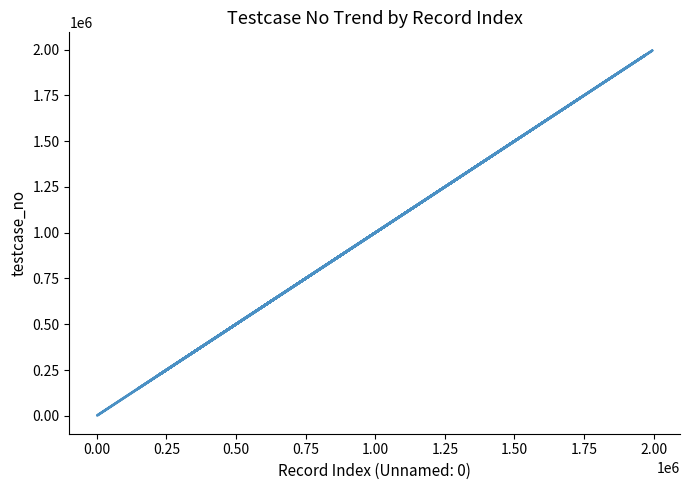

What is the difference between the maximum and minimum values?

1992884